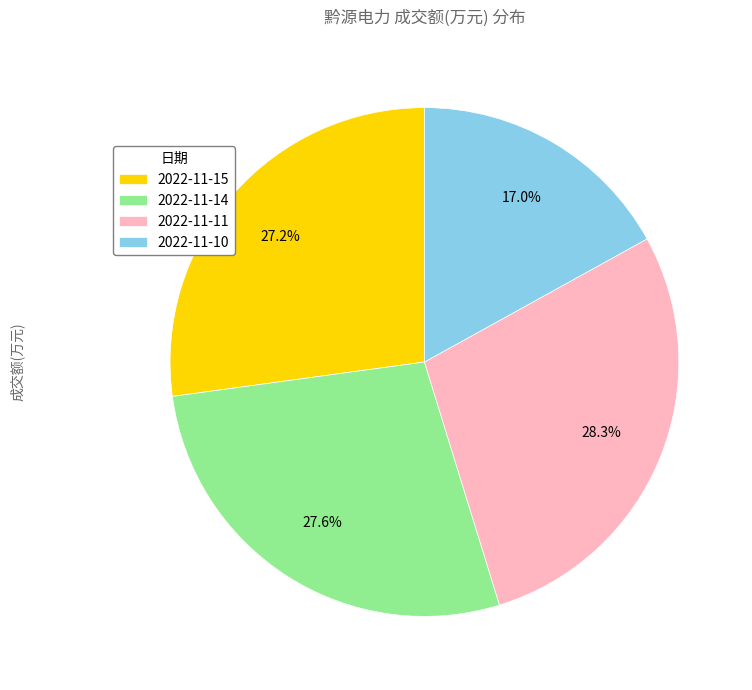

How many segments does this pie chart have?

4